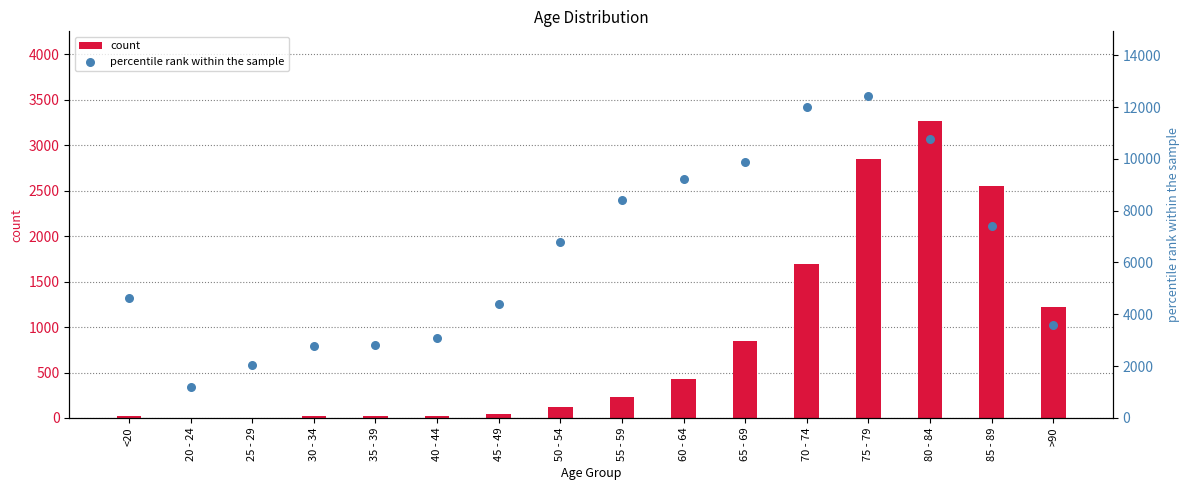

What are all the series names shown in the legend?

count, percentile rank within the sample